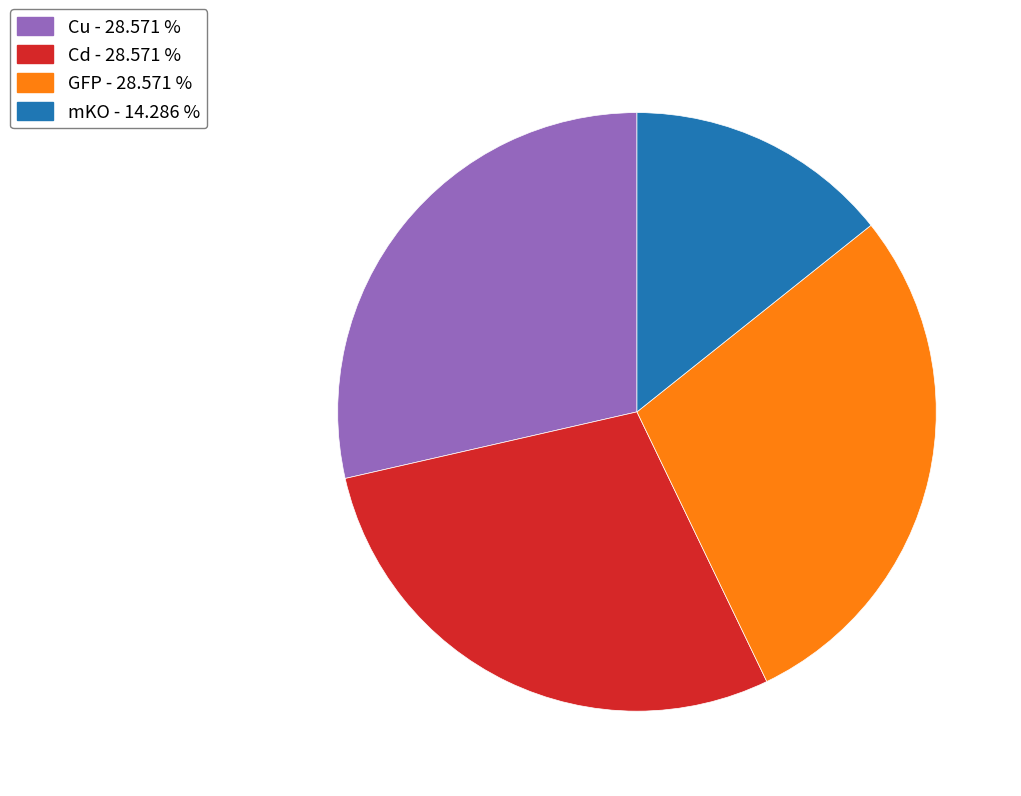

What is the ratio of the value at GFP to the value at Cu?

1.0